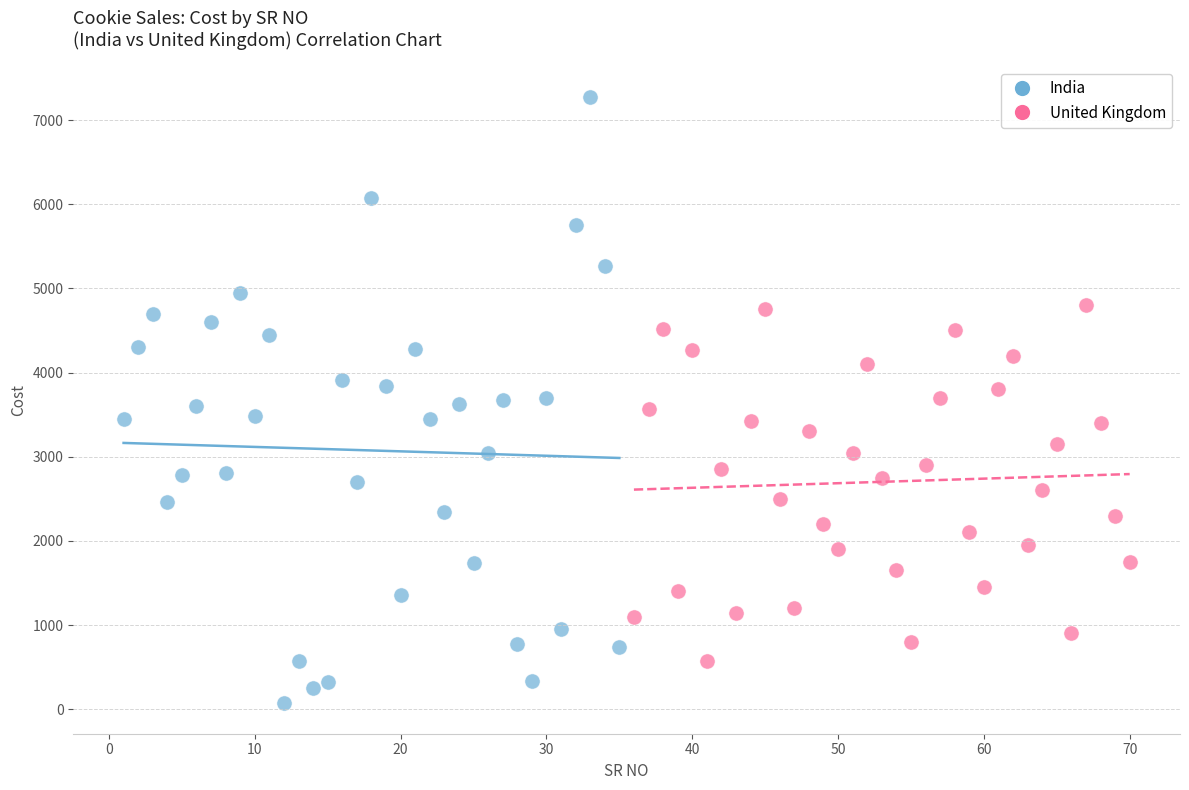

Which series has the widest spread of Y values?

India